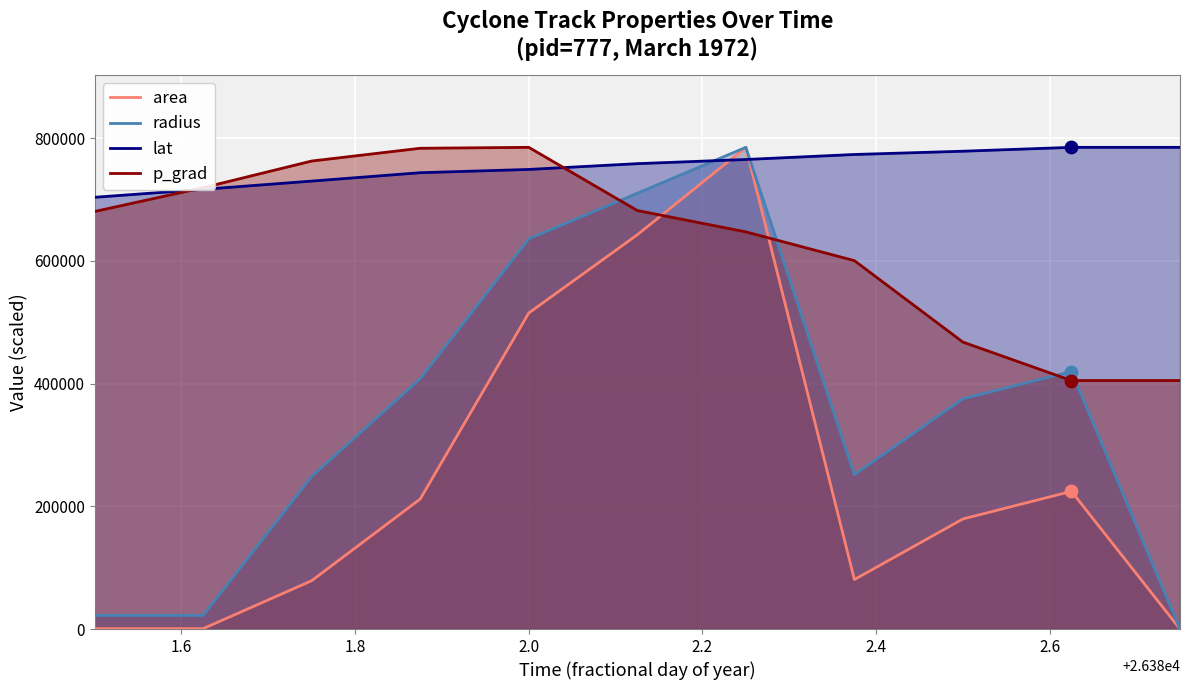

Which series has the largest total across all categories?

lat